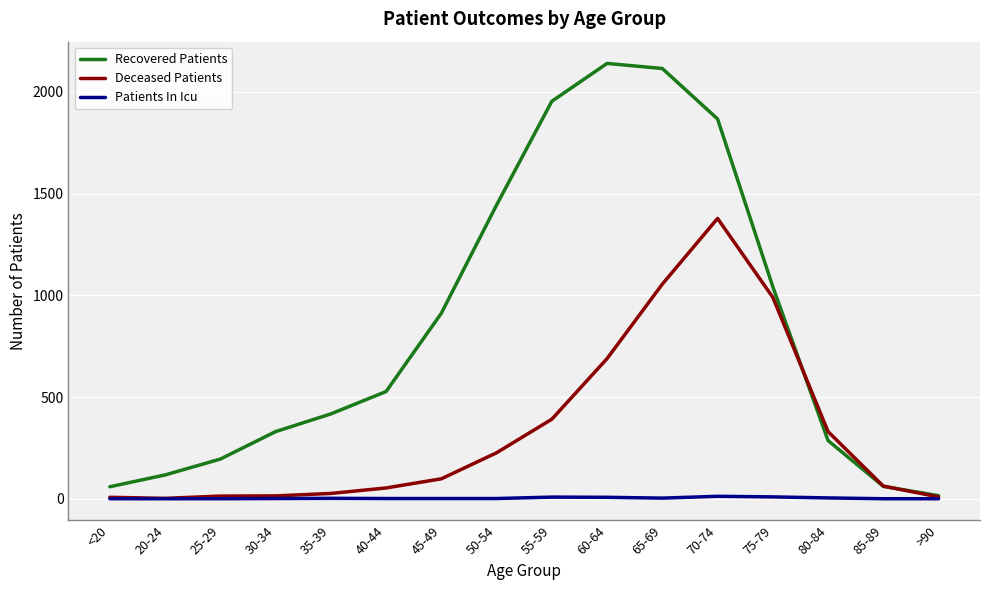

Does the chart have visible grid lines?

Yes